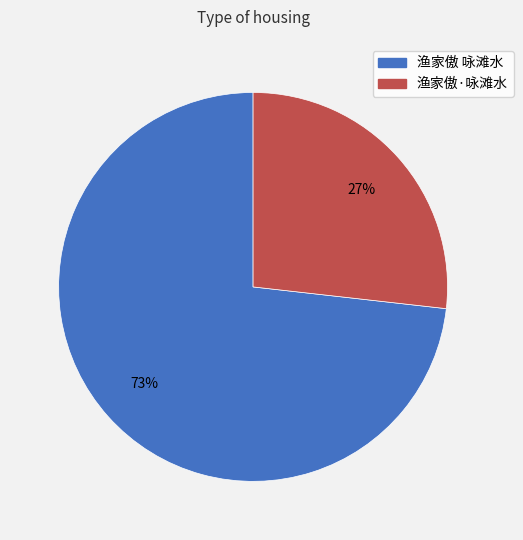

Rank the categories by value from highest to lowest.

渔家傲 咏滩水, 渔家傲·咏滩水